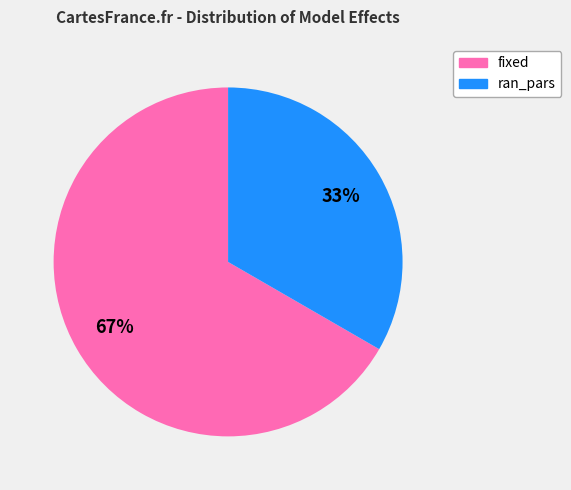

Do fixed and ran_pars together represent more than half of the pie?

Yes